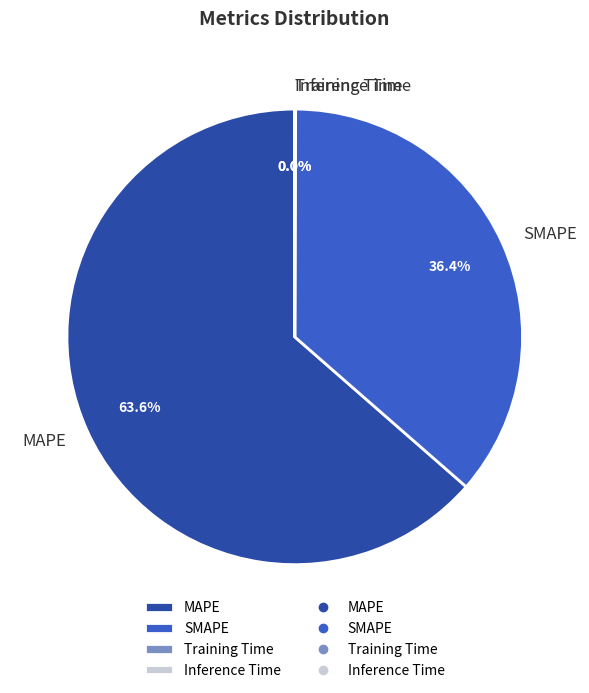

What is the majority slice?

MAPE